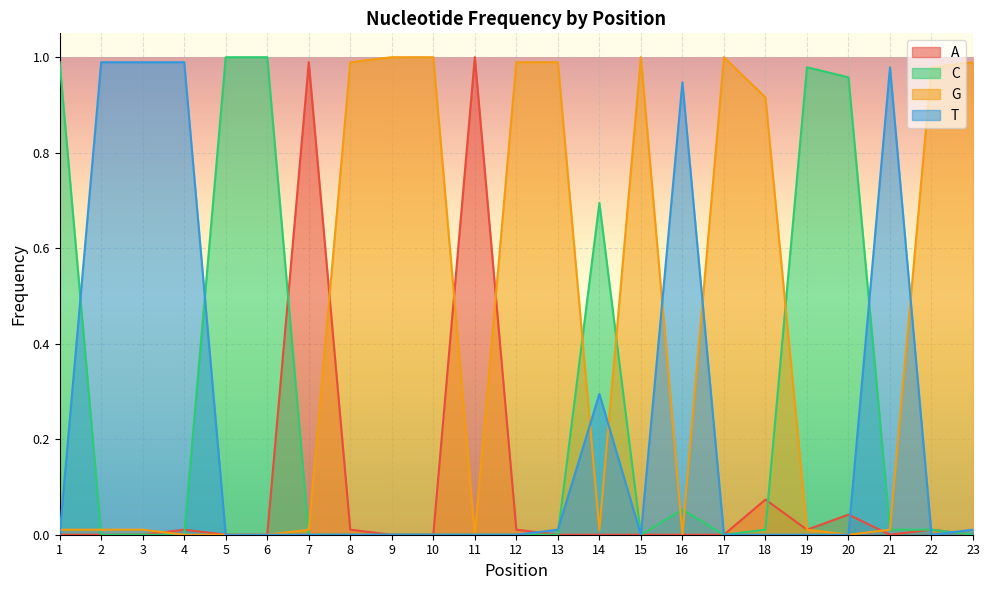

What is the sum of the C values at 1 and 14?

1.7